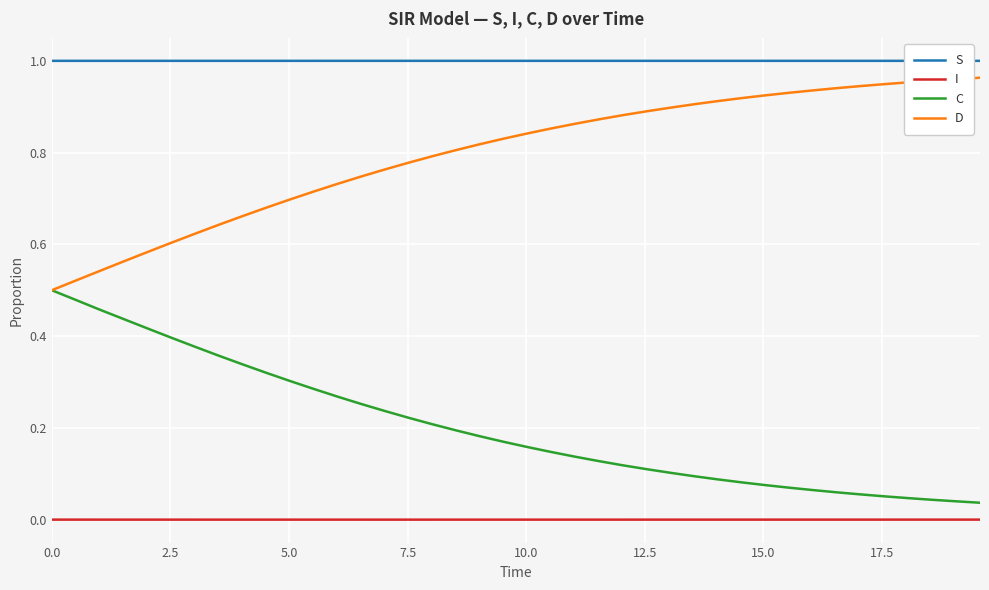

How many lines are shown in the chart?

4